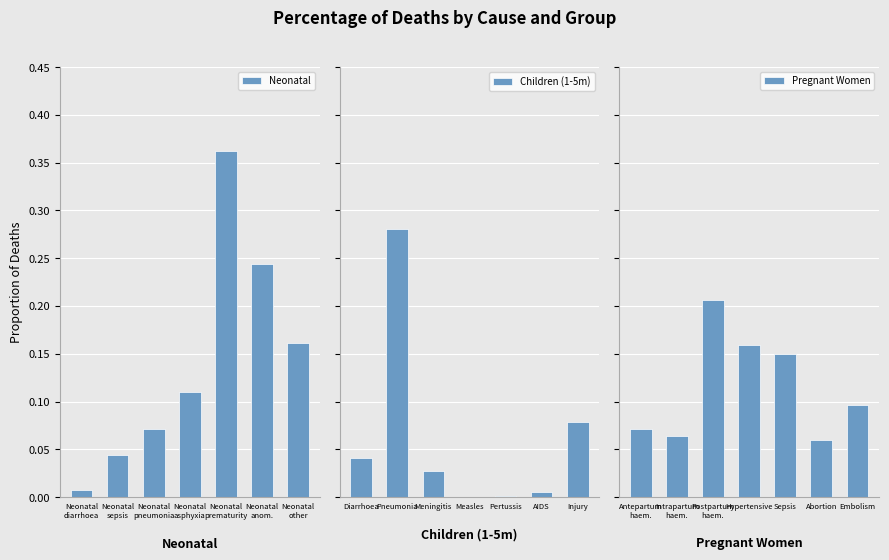

At how many categories does at least one series exceed 0?

7